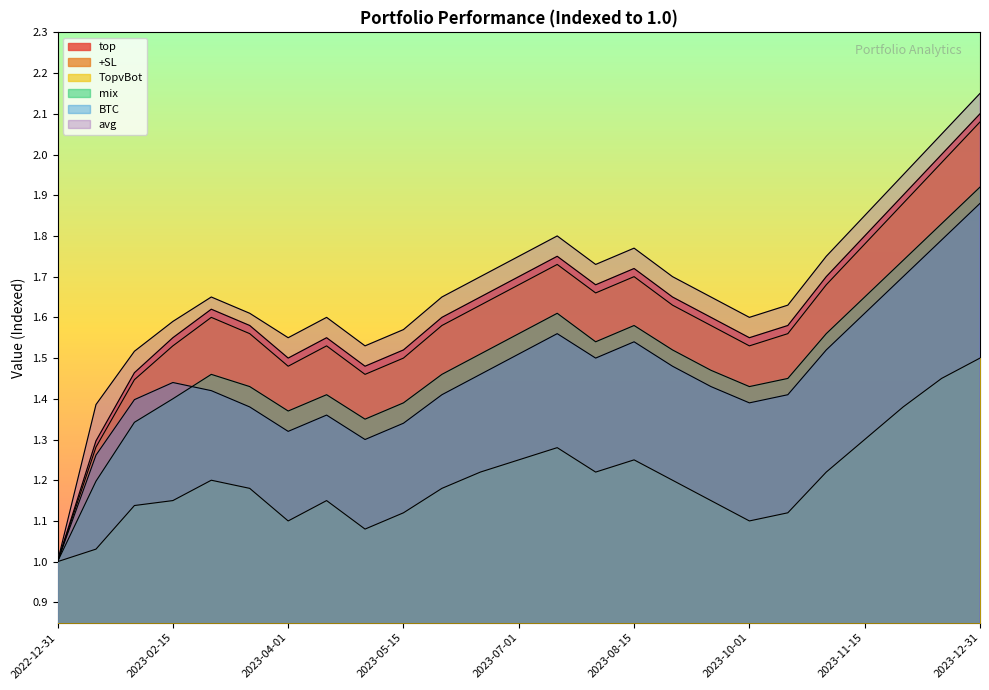

At which label does top reach its minimum?

2022-12-31